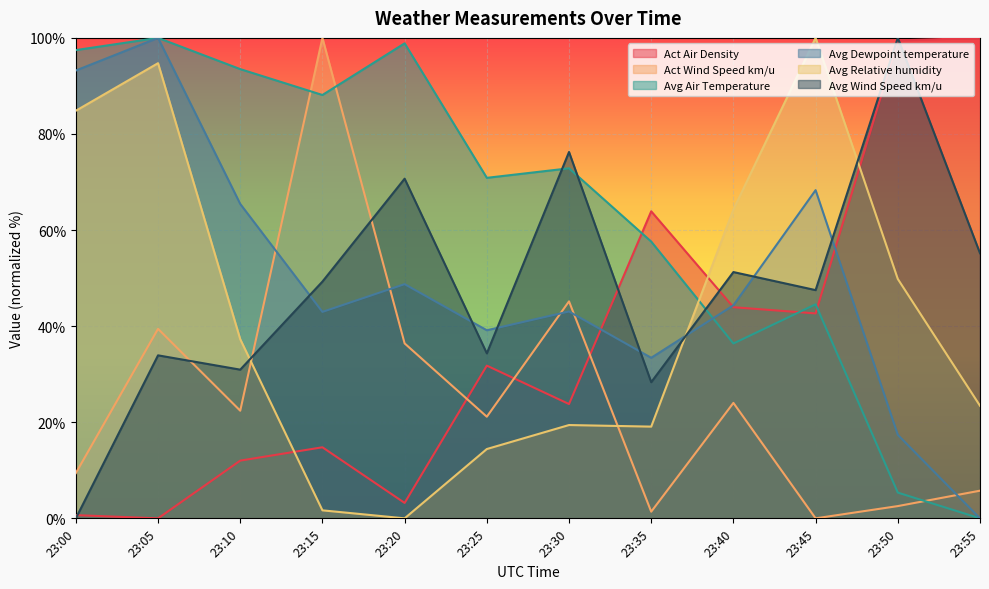

How many data points in Act Wind Speed km/u are above 22?

6